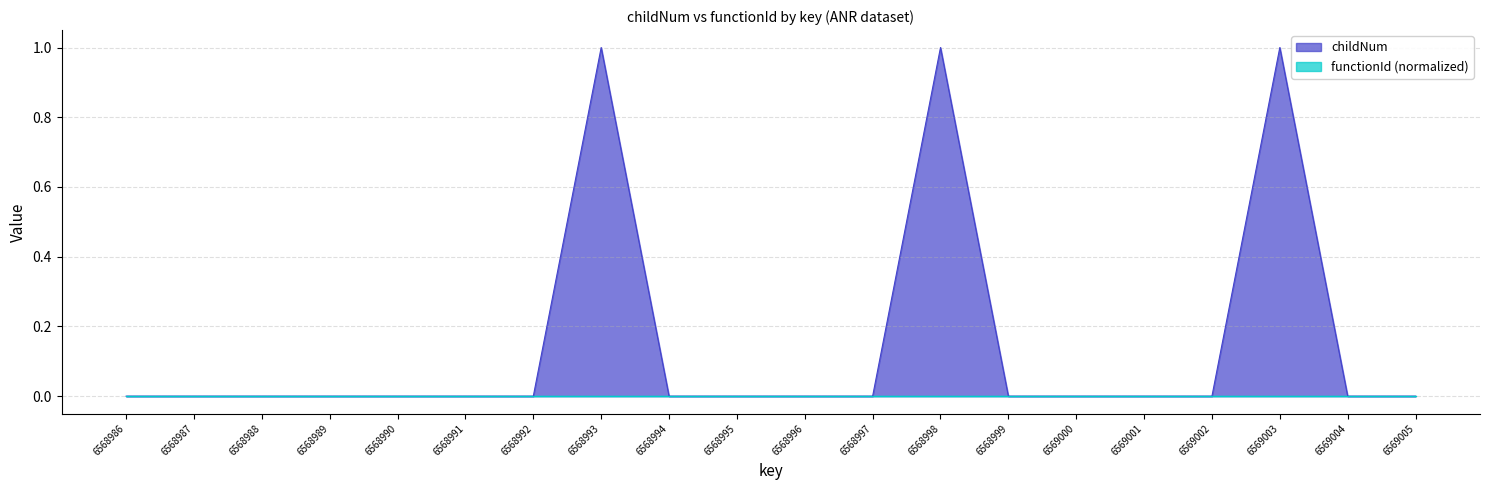

How many points are higher than both their immediate neighbors (excluding endpoints)?

3